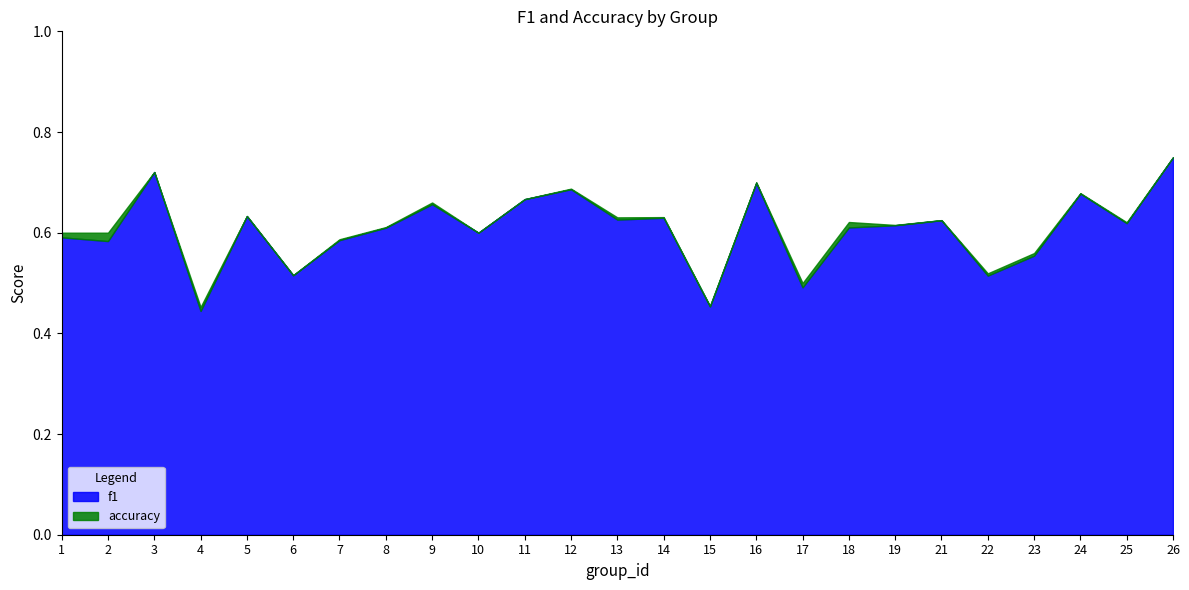

Reading left to right, transcribe all the data shown in this chart.

f1: 0.6	0.6	0.7	0.4	0.6	0.5	0.6	0.6	0.7	0.6	0.7	0.7	0.6	0.6	0.5	0.7	0.5	0.6	0.6	0.6	0.5	0.6	0.7	0.6	0.7
accuracy: 0.6	0.6	0.7	0.5	0.6	0.5	0.6	0.6	0.7	0.6	0.7	0.7	0.6	0.6	0.5	0.7	0.5	0.6	0.6	0.6	0.5	0.6	0.7	0.6	0.8